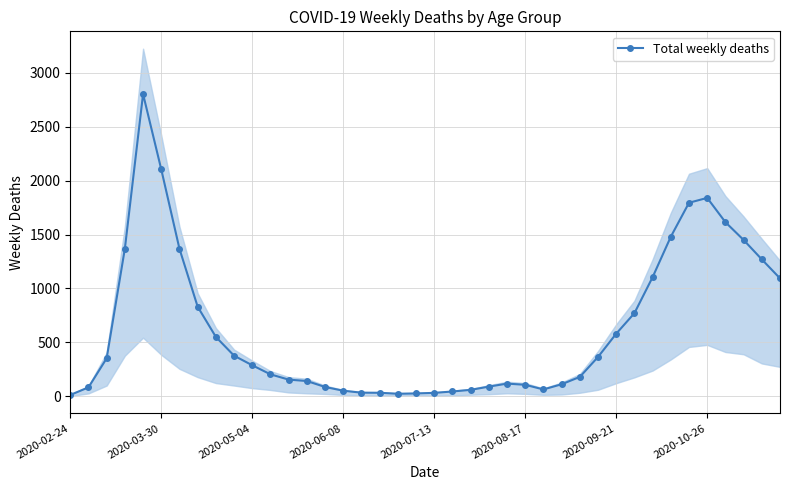

True or false: Total weekly deaths has more than 2 points higher than both neighbors.

True